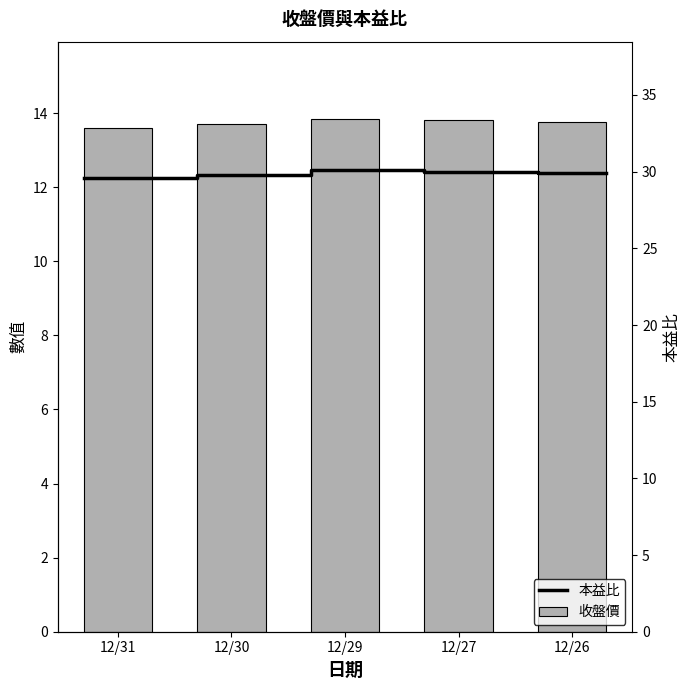

How many data points does each series have?

5